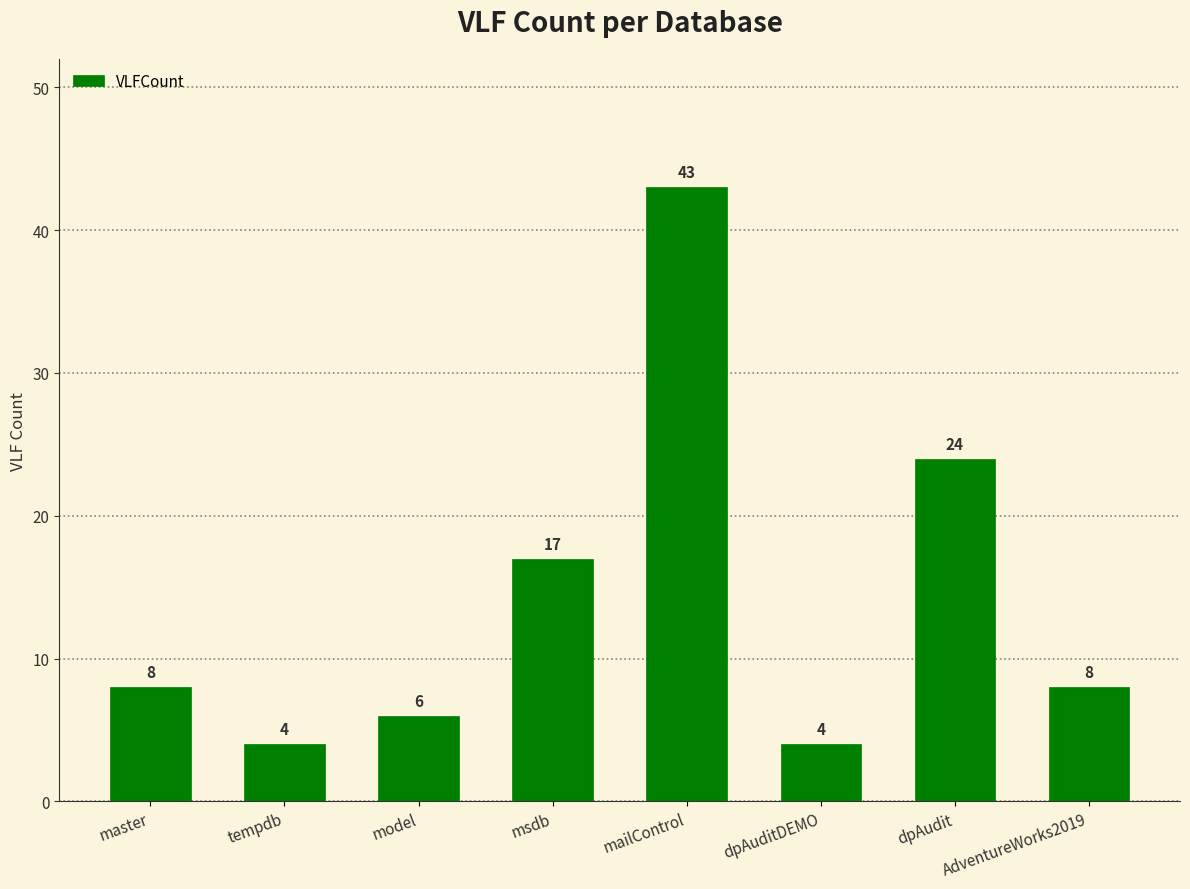

What is the ratio of the value at msdb to the value at dpAuditDEMO?

4.2